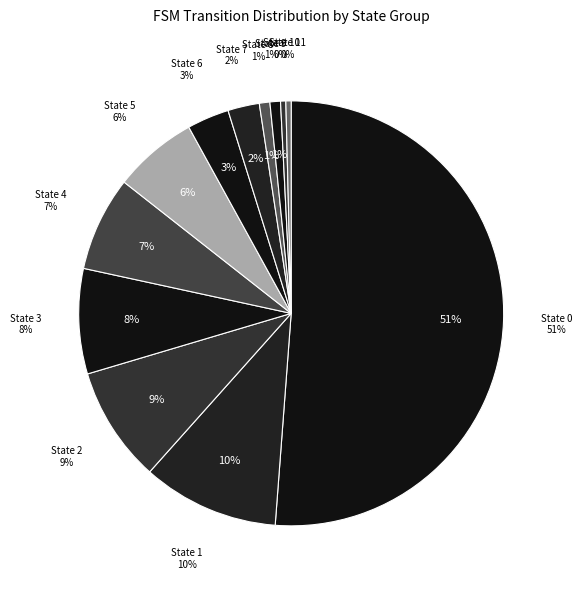

Rank the categories by value from highest to lowest.

source_state=0, source_state=1, source_state=2, source_state=3, source_state=4, source_state=5, source_state=6, source_state=7, source_state=8, source_state=9, source_state=10, source_state=11